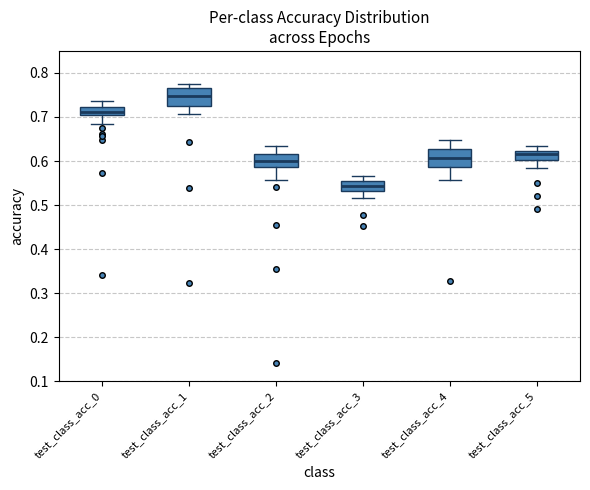

Reading left to right, read every box against the y-axis: the position of its median line, the range the box covers, and the ends of its whiskers. The values are not printed on the chart, so give them approximately, as read against the axis.

test_class_acc_0: median 0.71, box 0.70 to 0.72, whiskers 0.68 to 0.74
test_class_acc_1: median 0.75, box 0.73 to 0.77, whiskers 0.71 to 0.77 (just above the box's upper edge)
test_class_acc_2: median 0.60, box 0.59 to 0.62, whiskers 0.56 to 0.63
test_class_acc_3: median 0.54, box 0.53 to 0.56, whiskers 0.52 to 0.57
test_class_acc_4: median 0.61, box 0.59 to 0.63, whiskers 0.56 to 0.65
test_class_acc_5: median 0.62 (just below the box's upper edge), box 0.60 to 0.62, whiskers 0.58 to 0.63